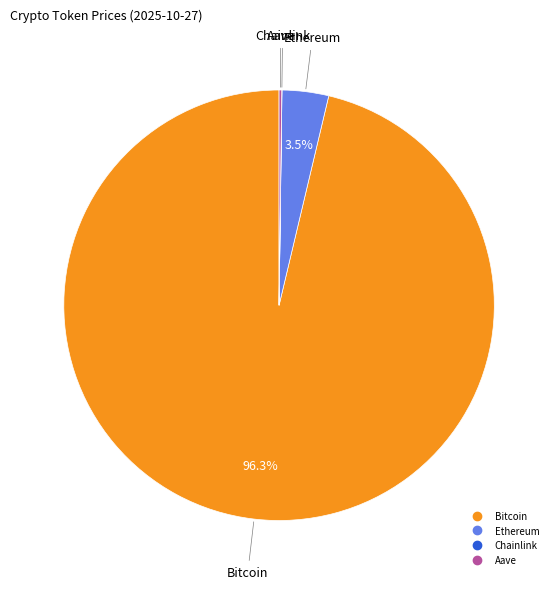

What portion of the pie excludes Ethereum?

96.5%